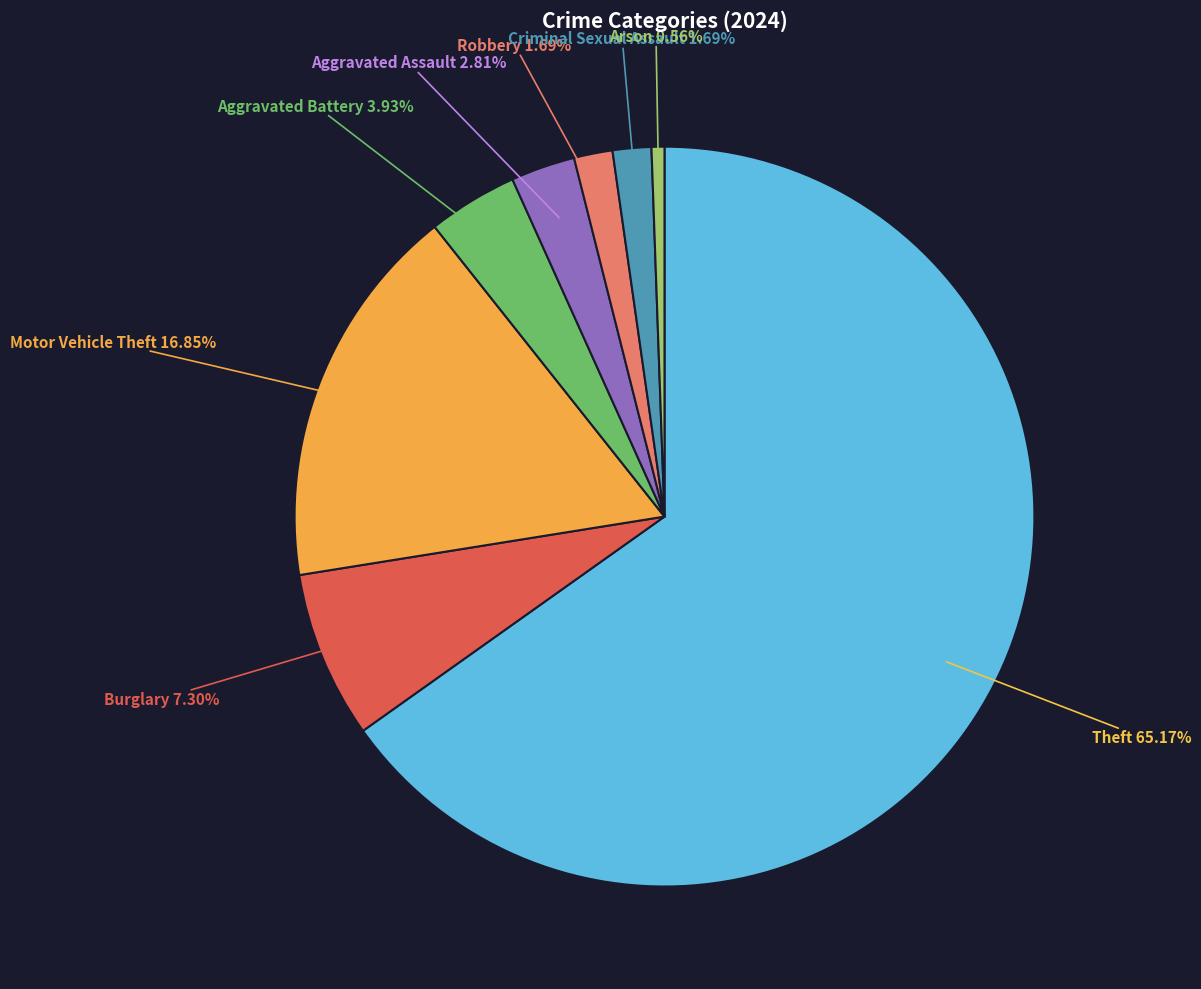

Is there a majority slice in this chart?

Yes